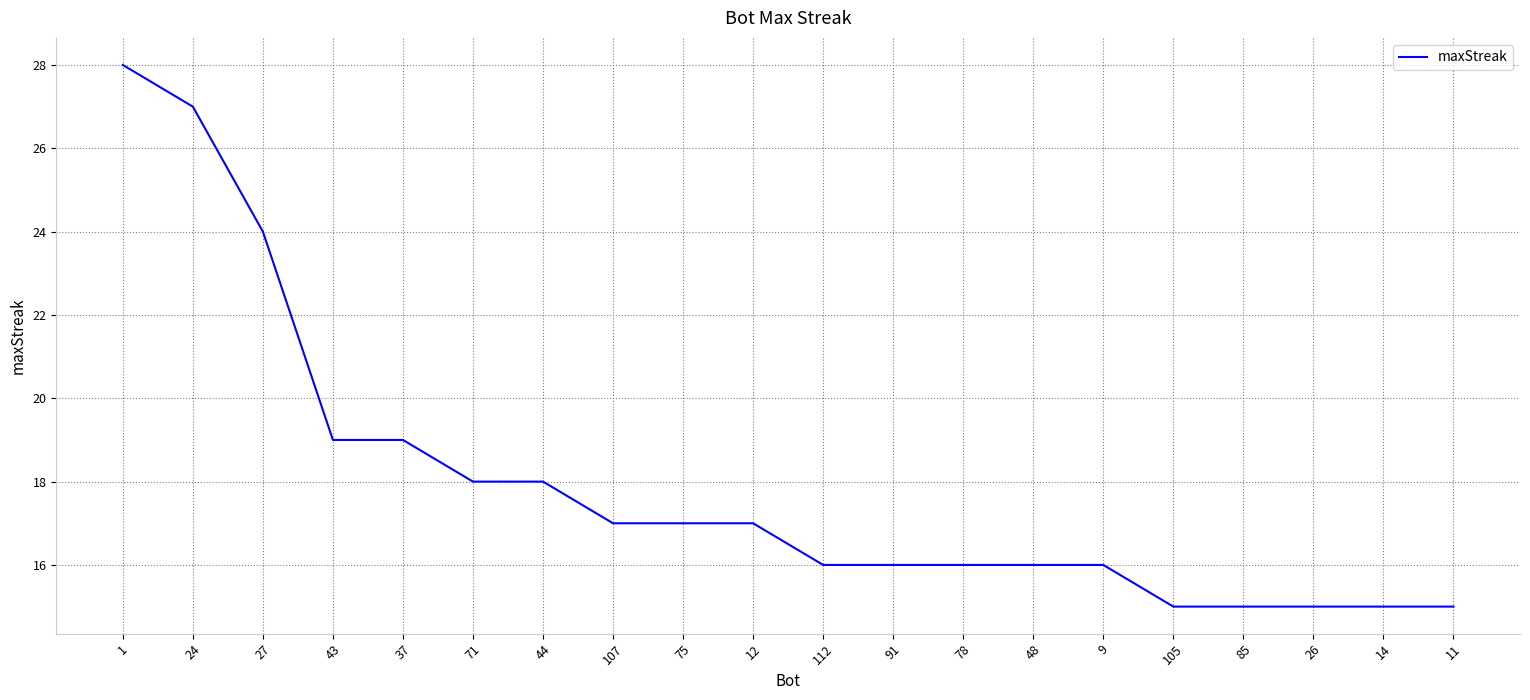

Does the chart have visible grid lines?

Yes